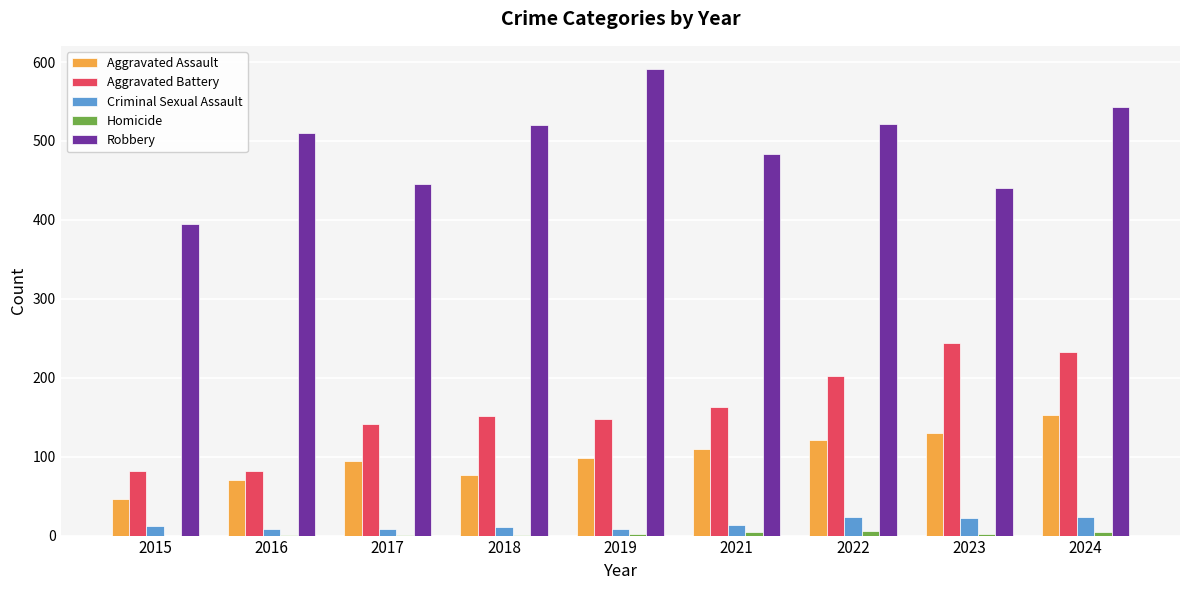

How many categories are shown in the chart?

9